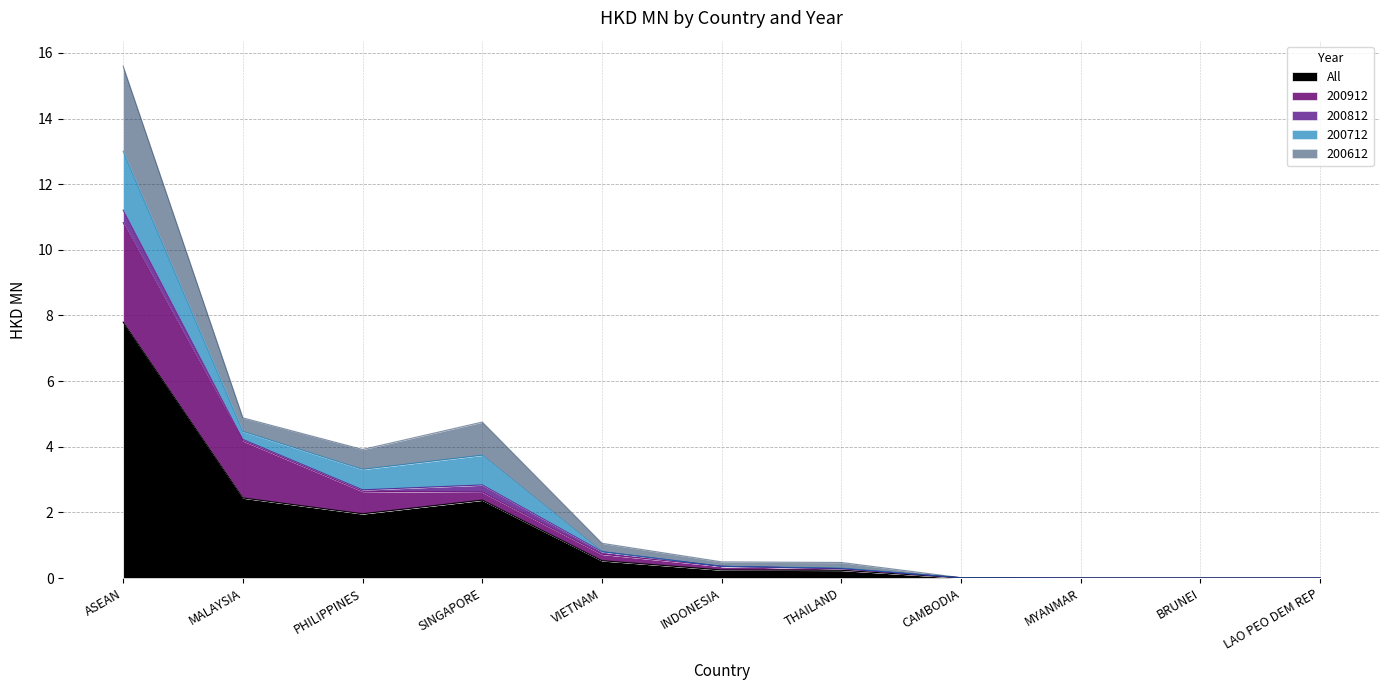

What is the label of the 6th point from the right?

INDONESIA